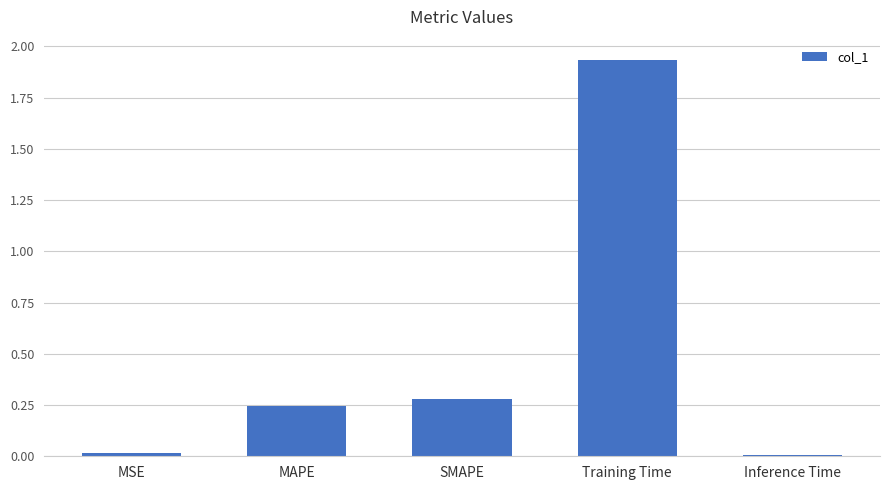

What position from the left is SMAPE?

3